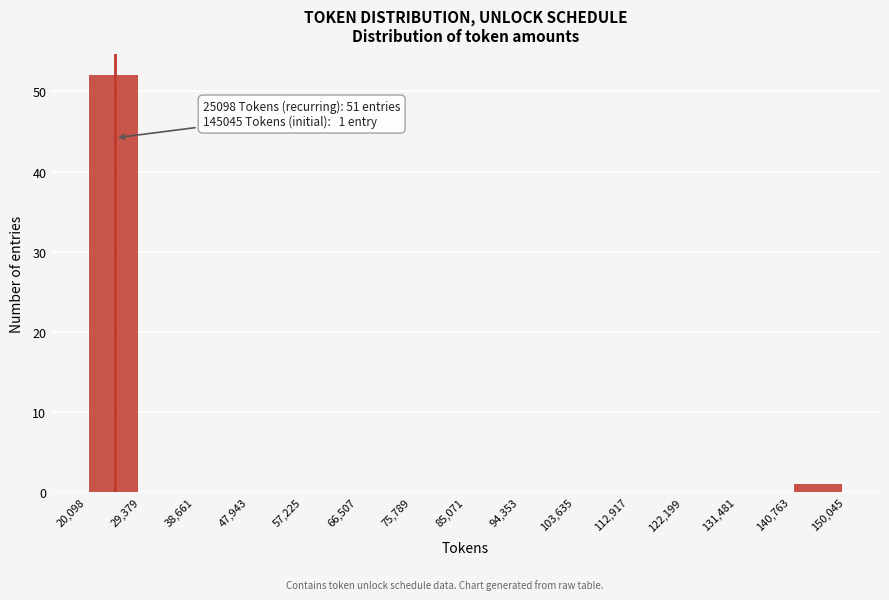

Over which range of the x-axis is the bar tallest?

20,098 to 29,379